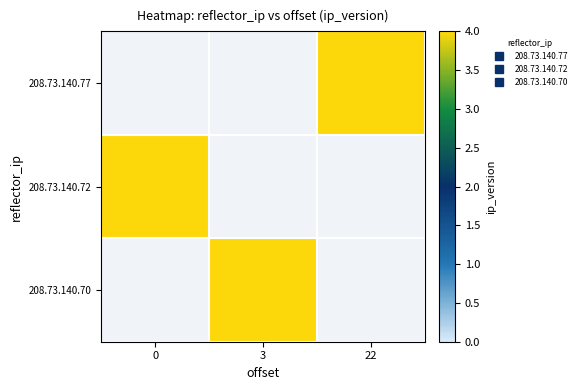

How many series are shown in this chart?

3